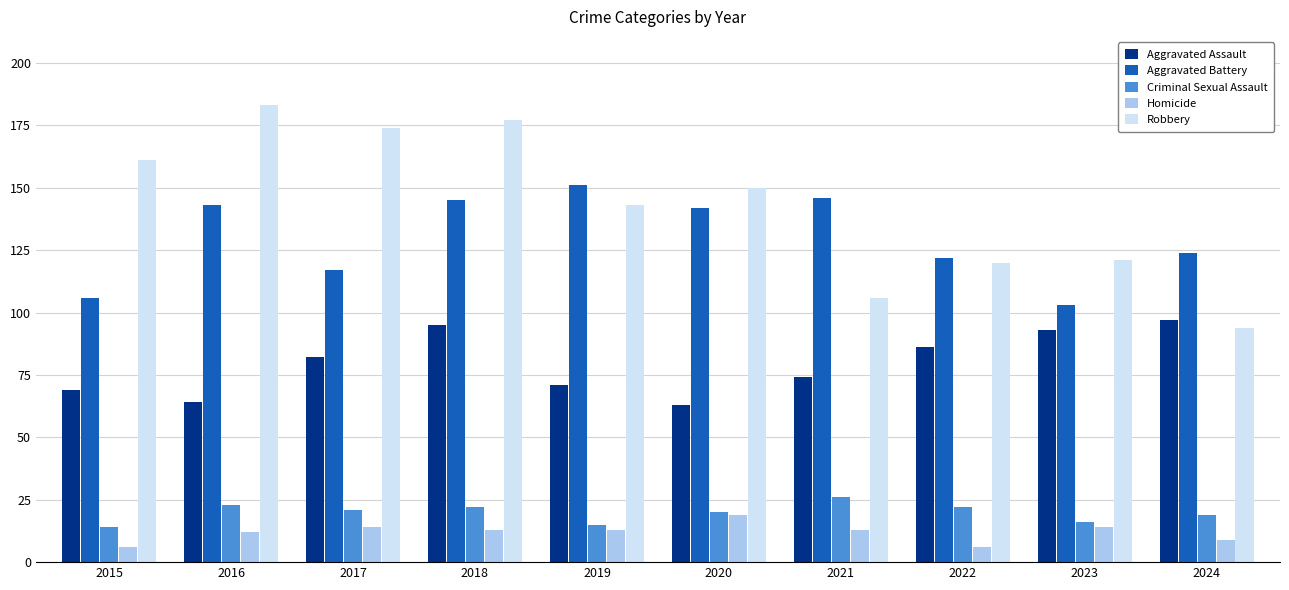

Are the bars horizontal?

No